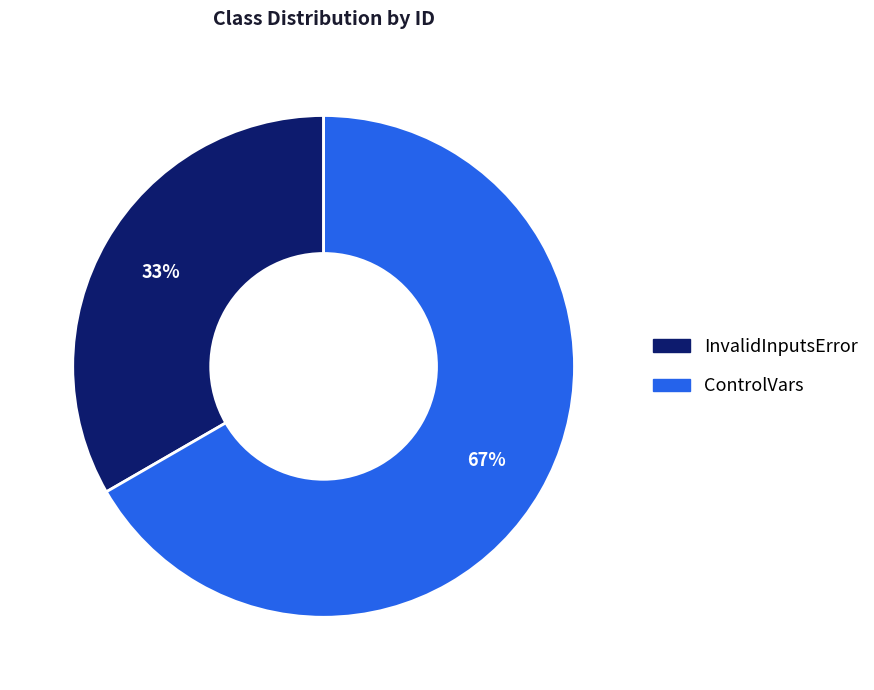

To the nearest percent, what percentage of the pie is ControlVars?

67%